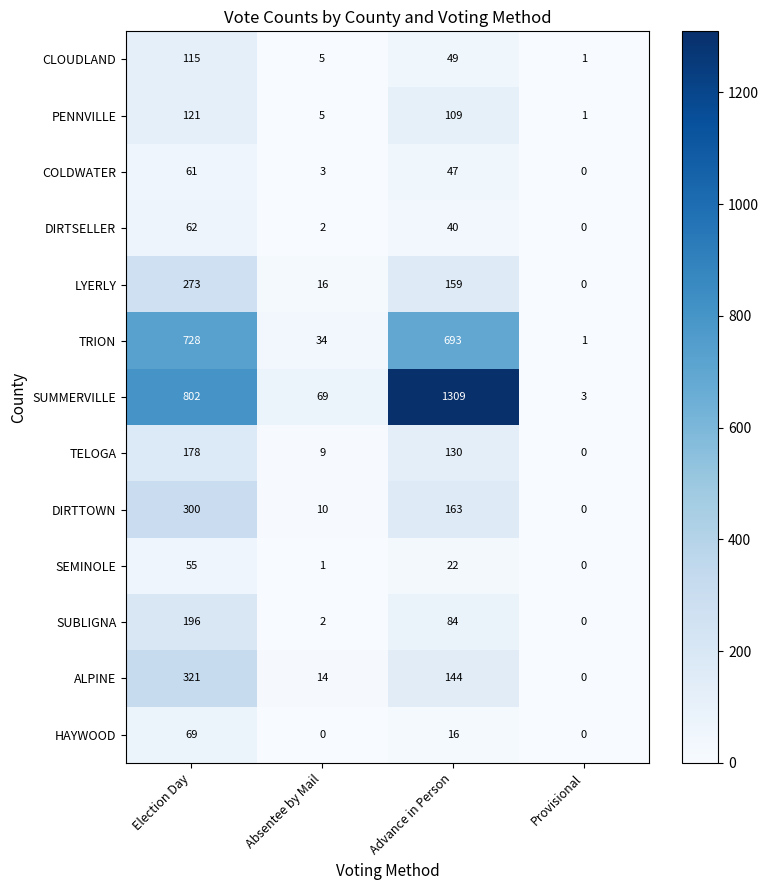

Where is DIRTSELLER nearest to the value 31?

Advance in Person